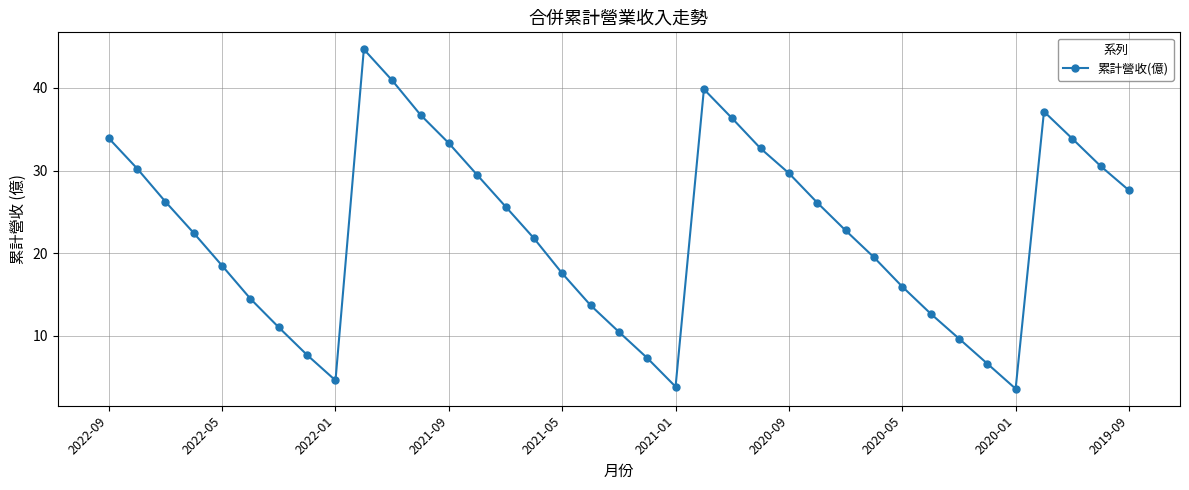

What is the minimum value shown in the chart?

3.6